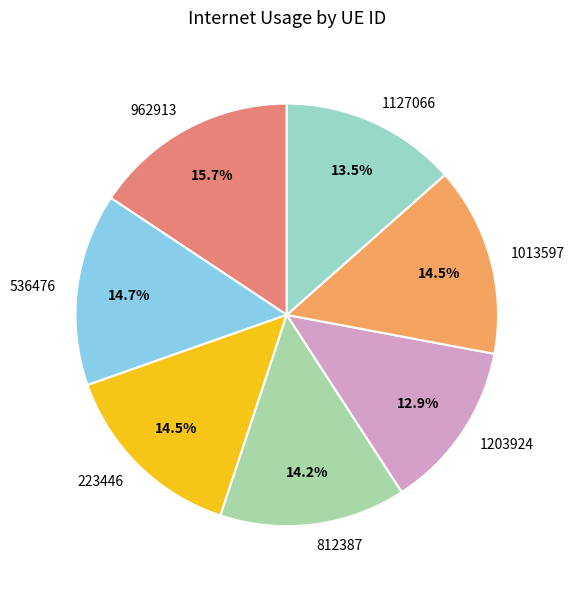

True or false: 536476 accounts for 26% of the total.

False